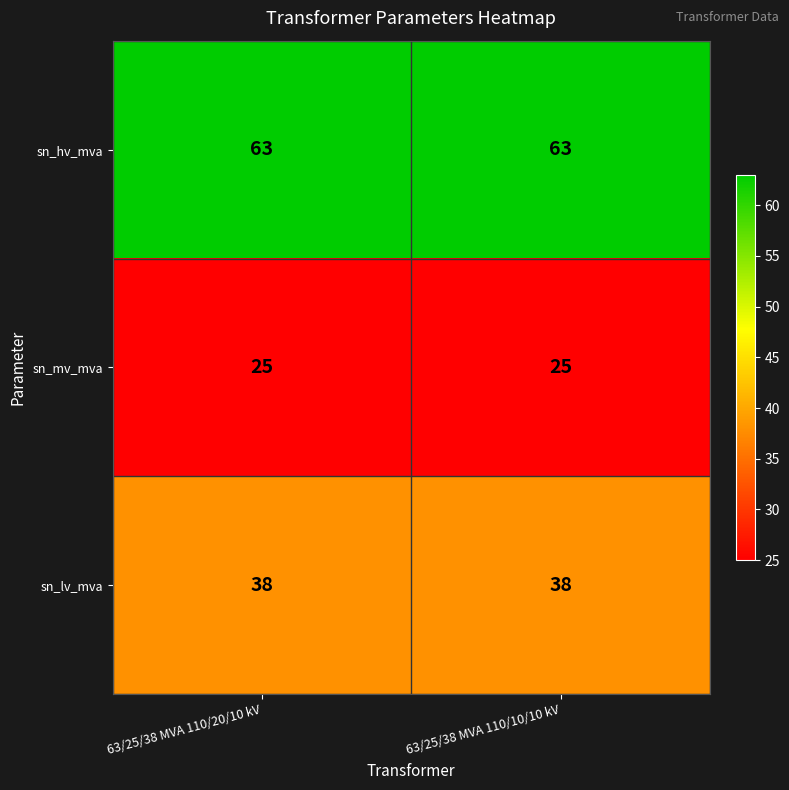

What is the maximum value shown in the chart?

63